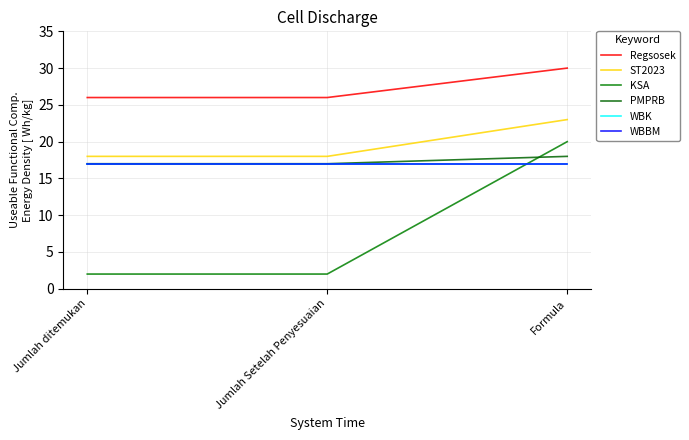

At which category is the sum across all series the highest?

Formula